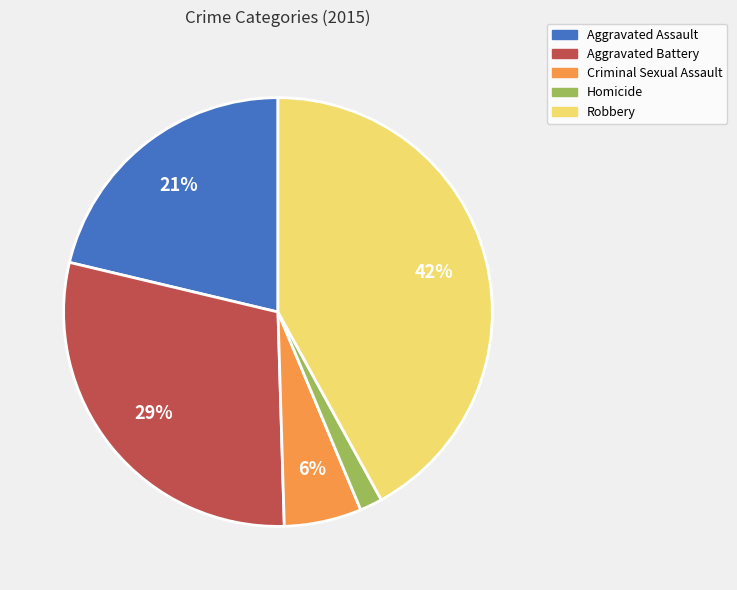

To the nearest percent, what percentage of the pie is Criminal Sexual Assault?

6%